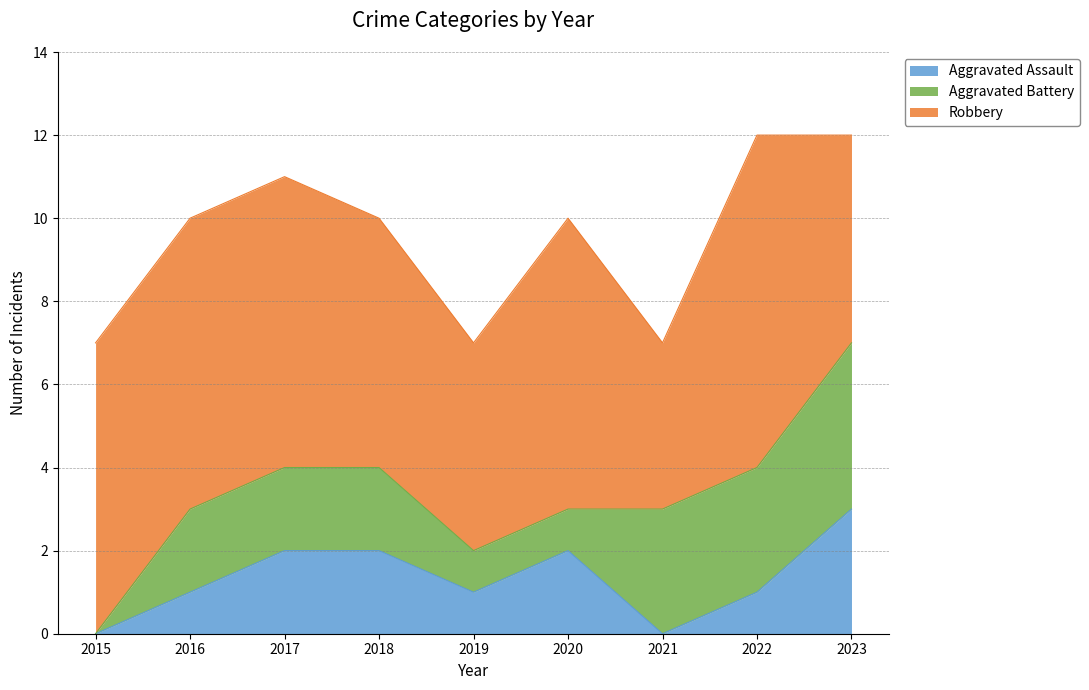

What are all the series names shown in the legend?

Aggravated Assault, Aggravated Battery, Robbery